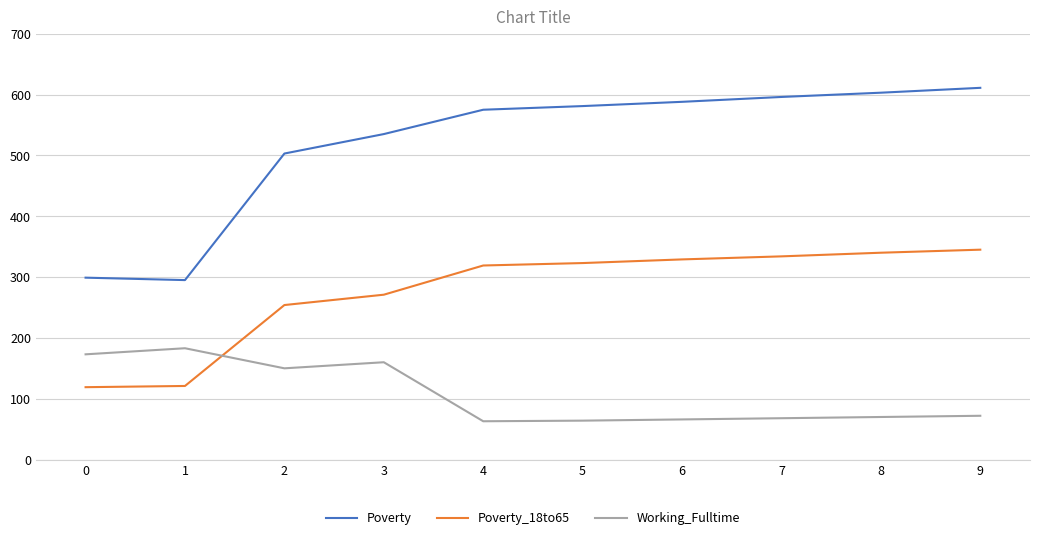

What is the difference between the highest and lowest values at 2?

353